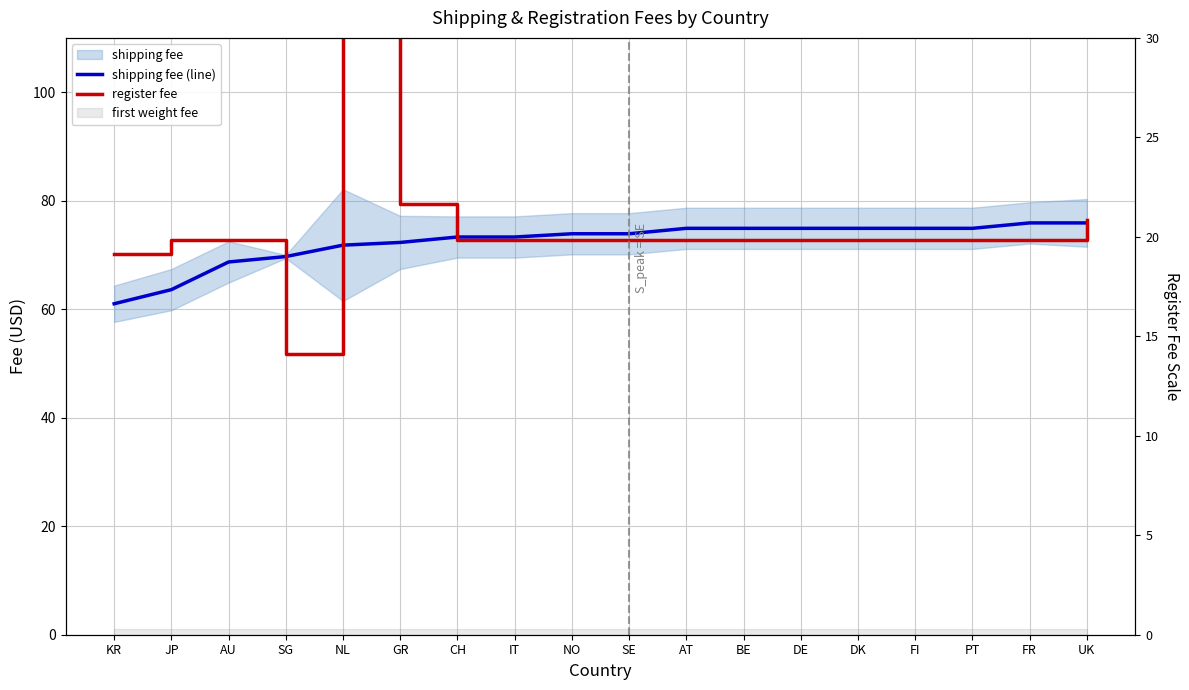

What is the value of the shipping fee (line) point at the 14th from the left?

74.9